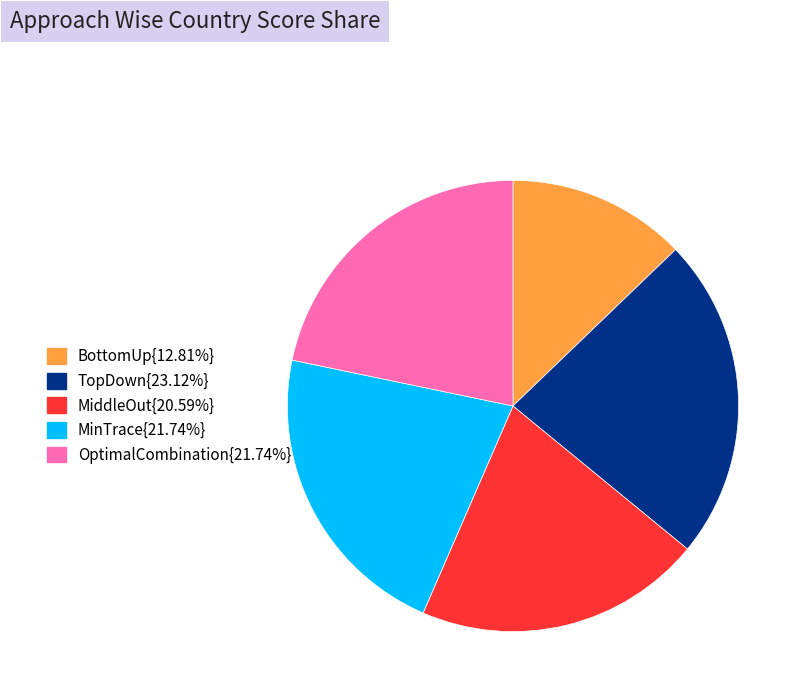

Is there any slice that represents more than half of the pie?

No